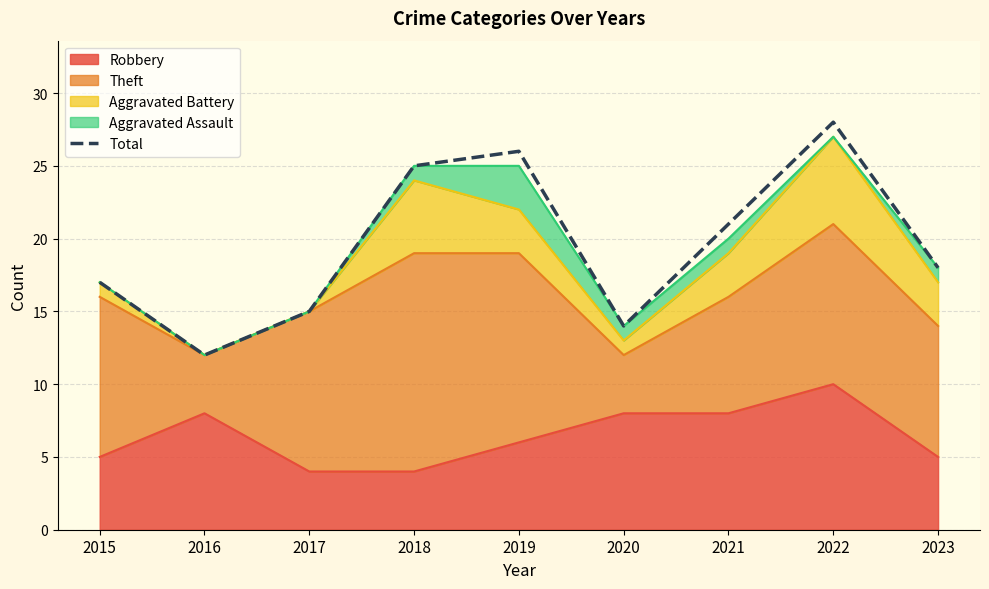

At which label is the value closest to 20?

2021